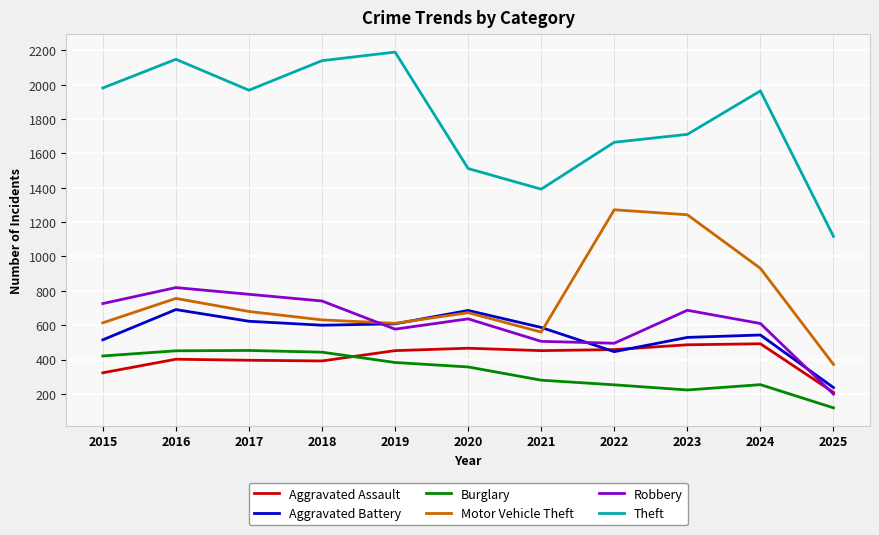

The Robbery series shows 199 at 2025. True or false?

True